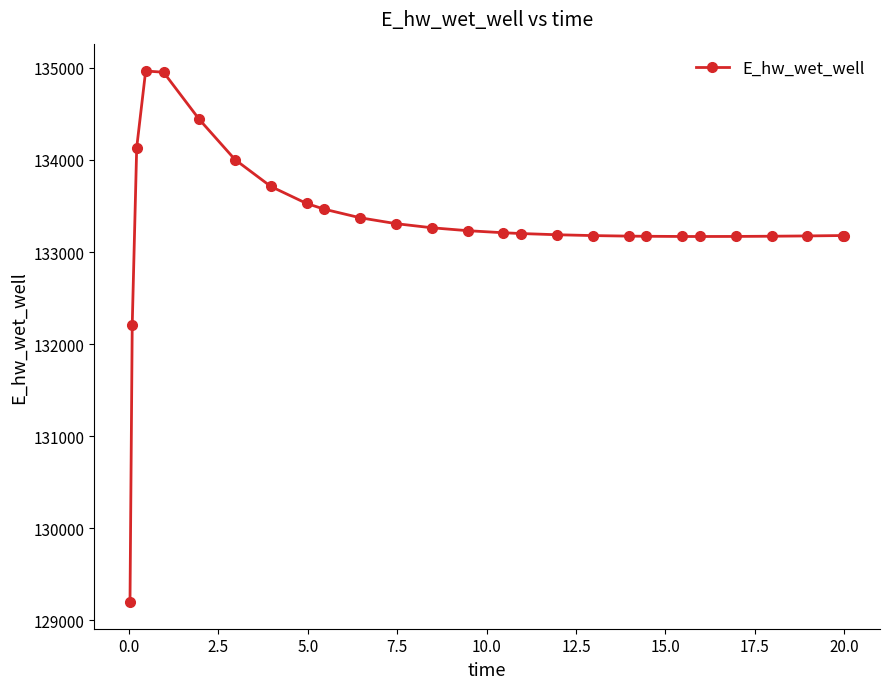

True or false: the data has more than 0 interior local peaks.

True